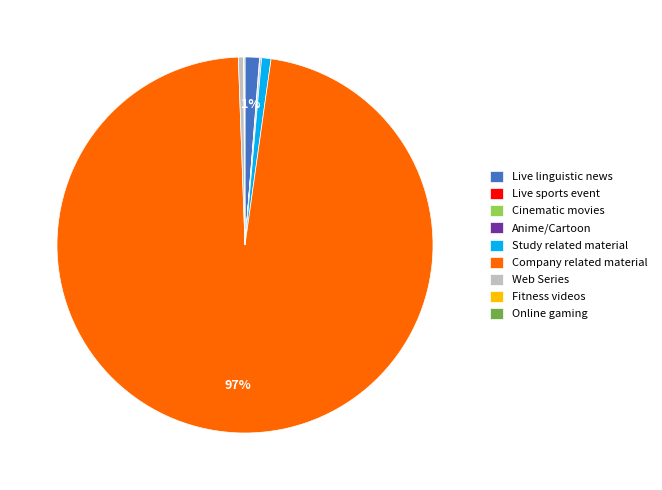

To the nearest percent, what is the average slice percentage?

11%